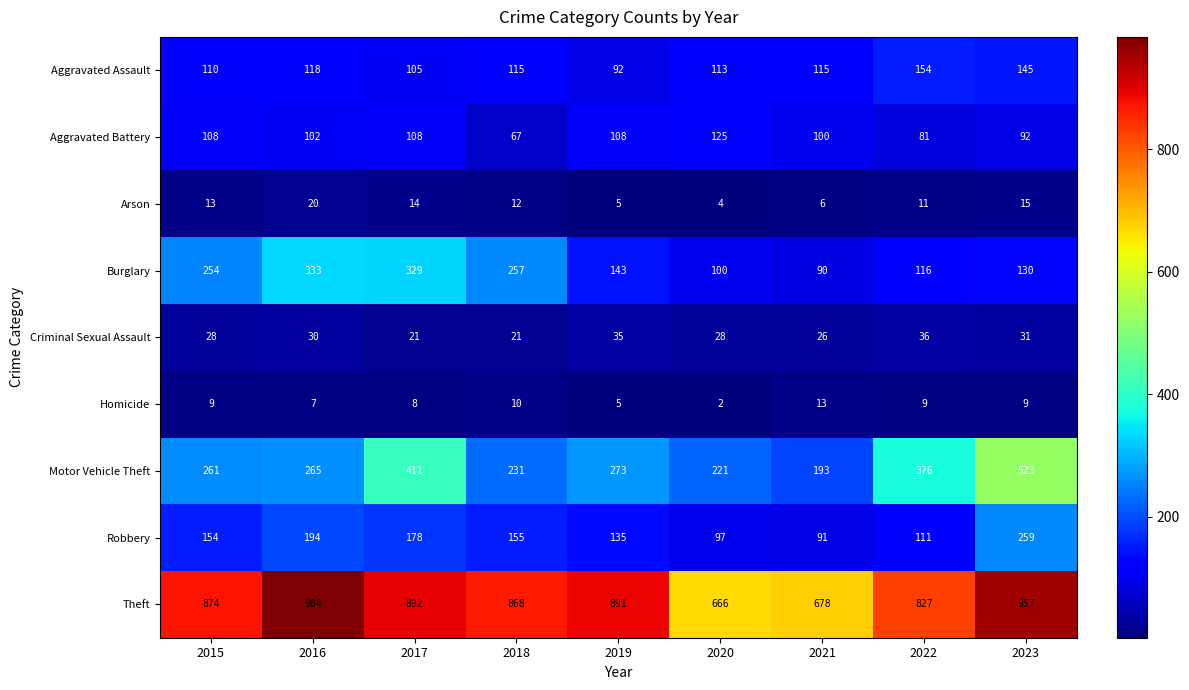

What is the total value across all series at 2021?

1312